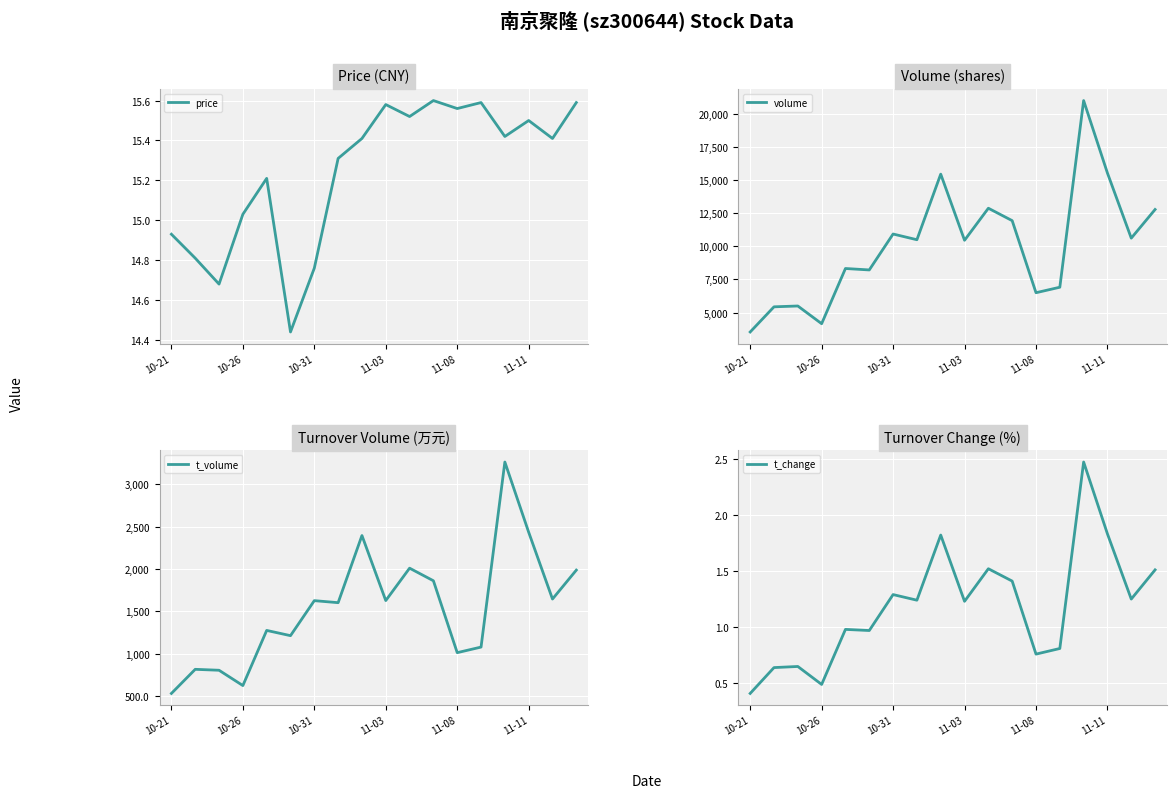

Where does the price series first go above 15?

10-26